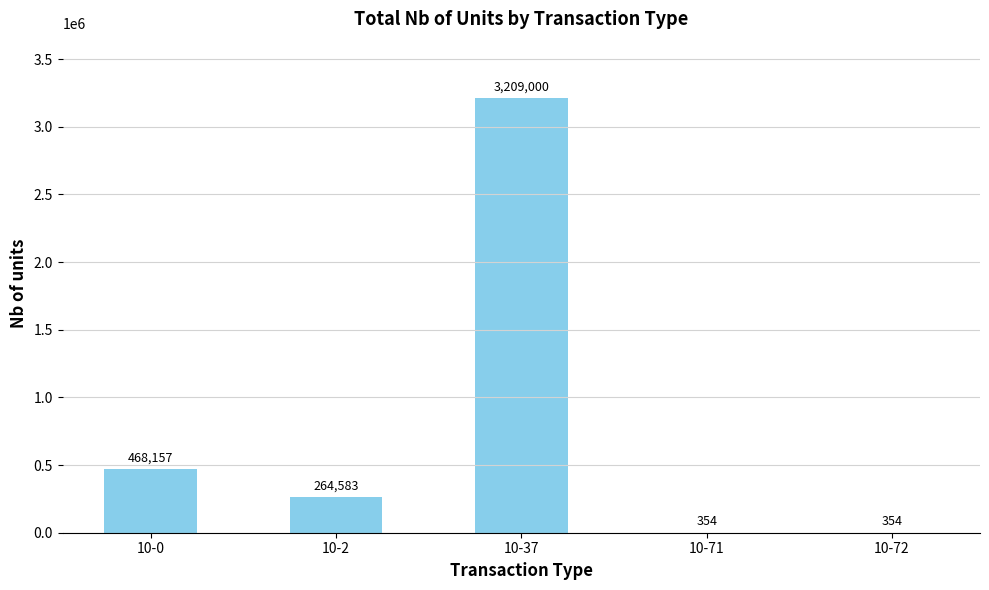

What is the sum of all values?

3942448